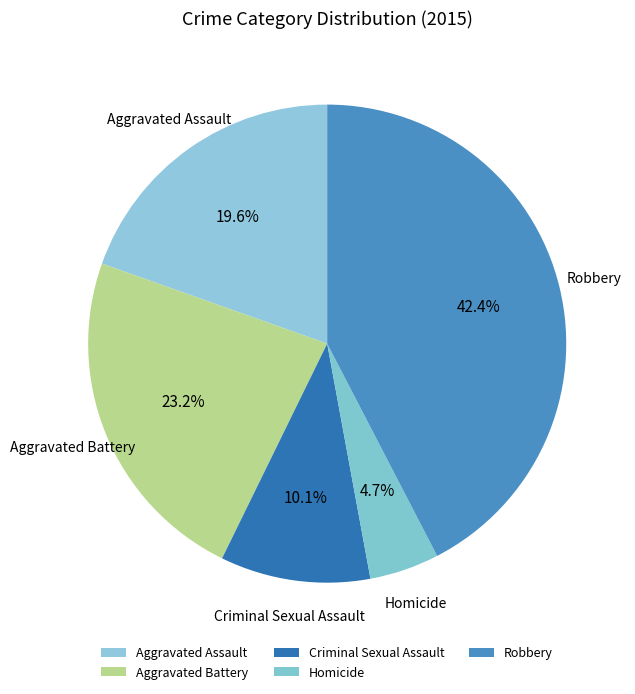

What percentage is NOT represented by Homicide?

95.3%